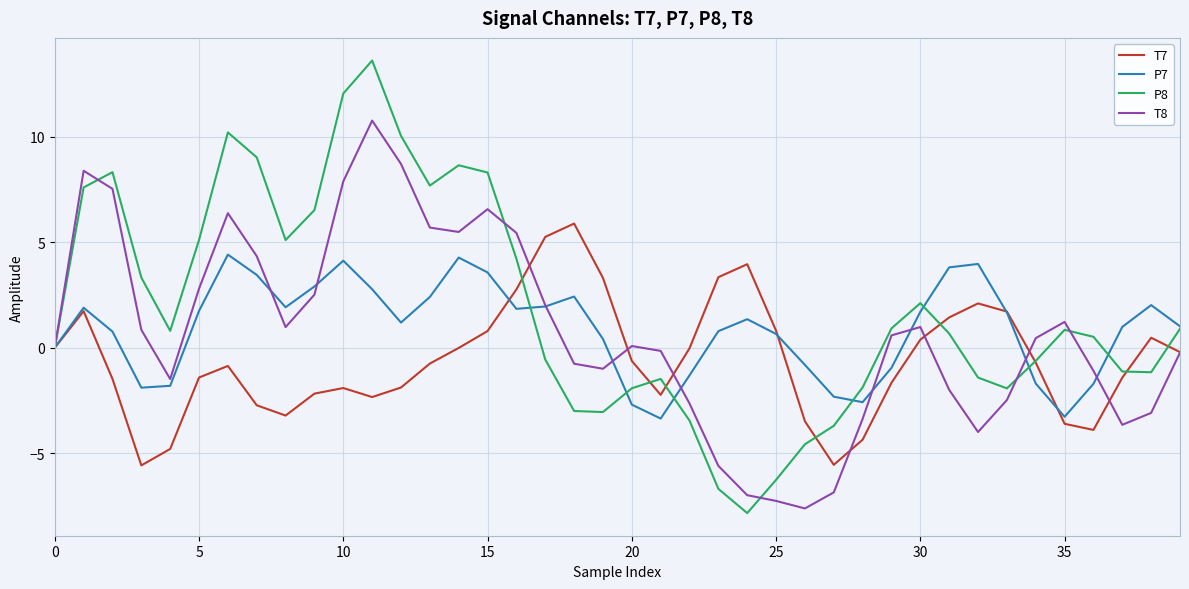

What is the difference between the maximum and minimum values in the P7 series?

7.8